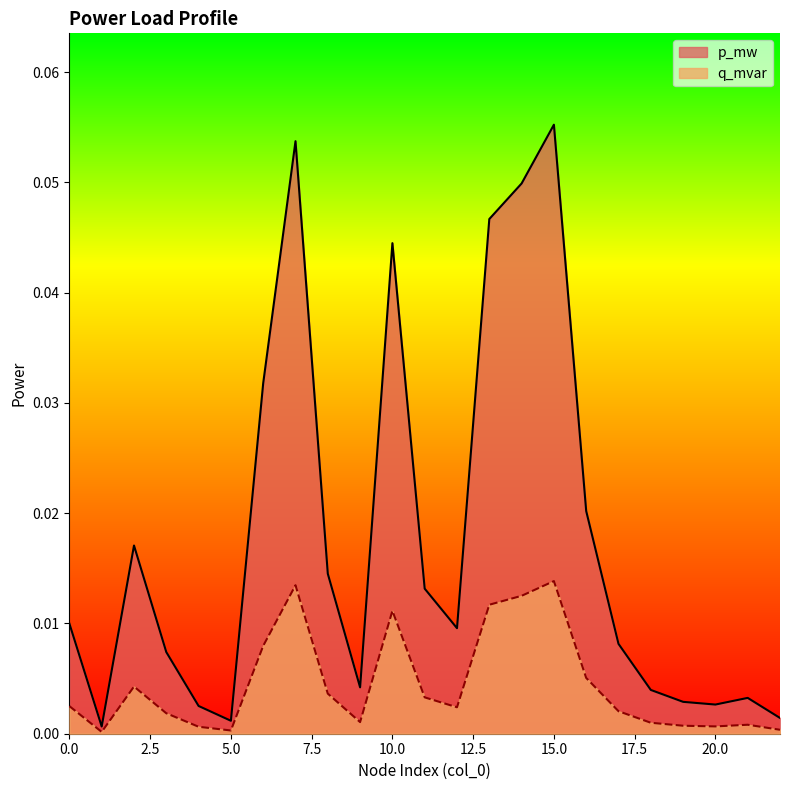

True or false: p_mw and q_mvar cross at least once.

False